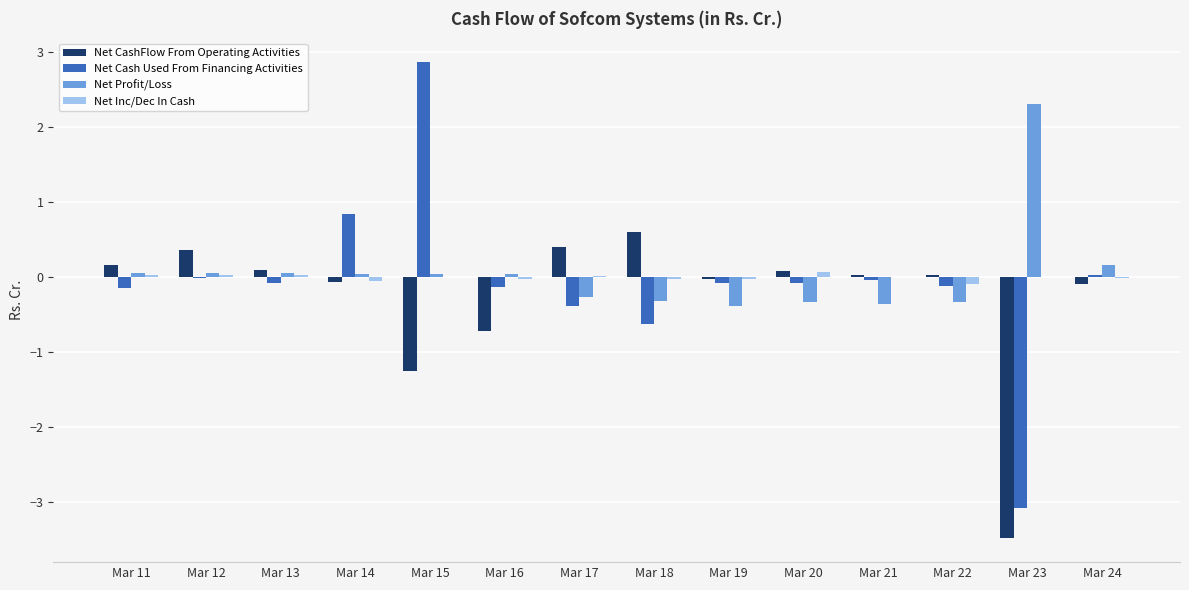

Is the value of Net CashFlow From Operating Activities at Mar 17 greater than the value of Net Inc/Dec In Cash at Mar 21?

Yes